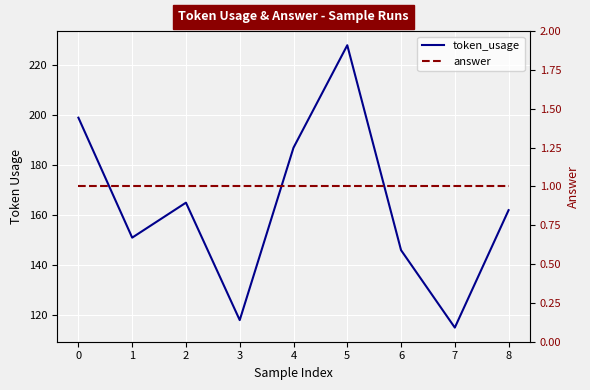

What are all the series names shown in the legend?

token_usage, answer